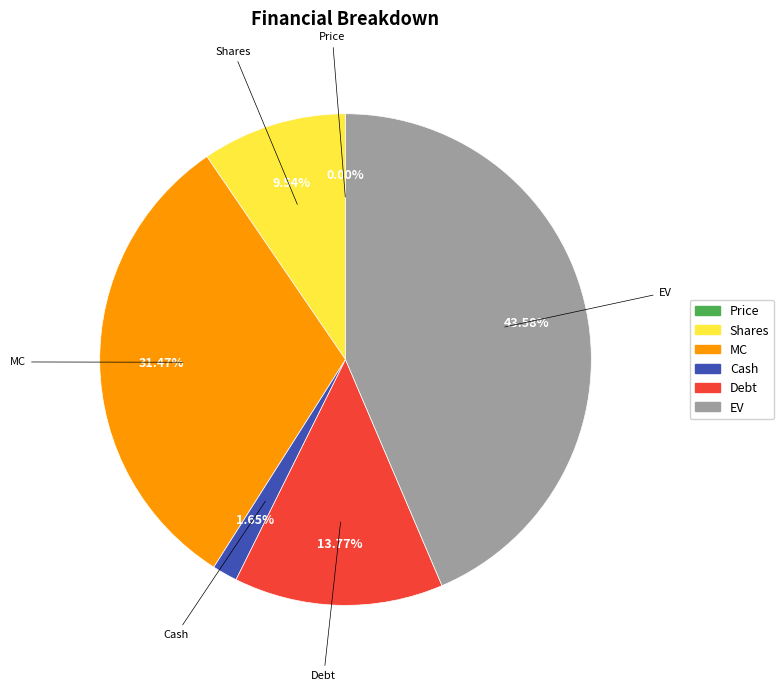

To the nearest percent, what portion does EV represent?

44%